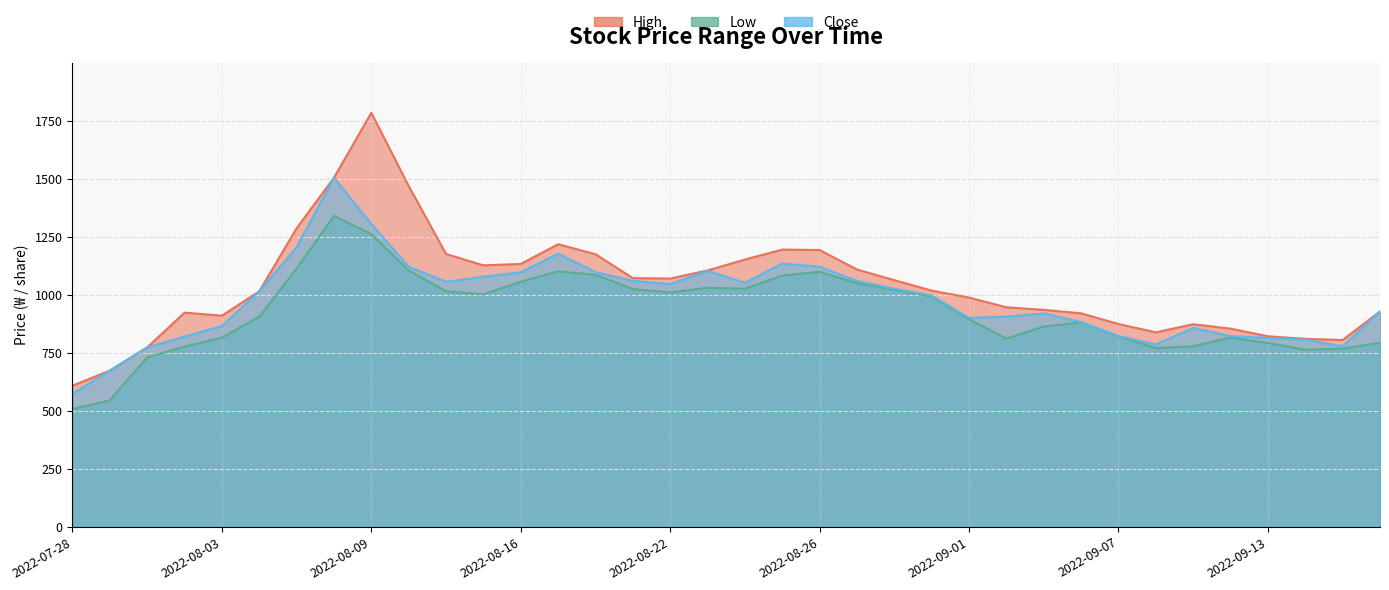

Does the chart have visible grid lines?

Yes